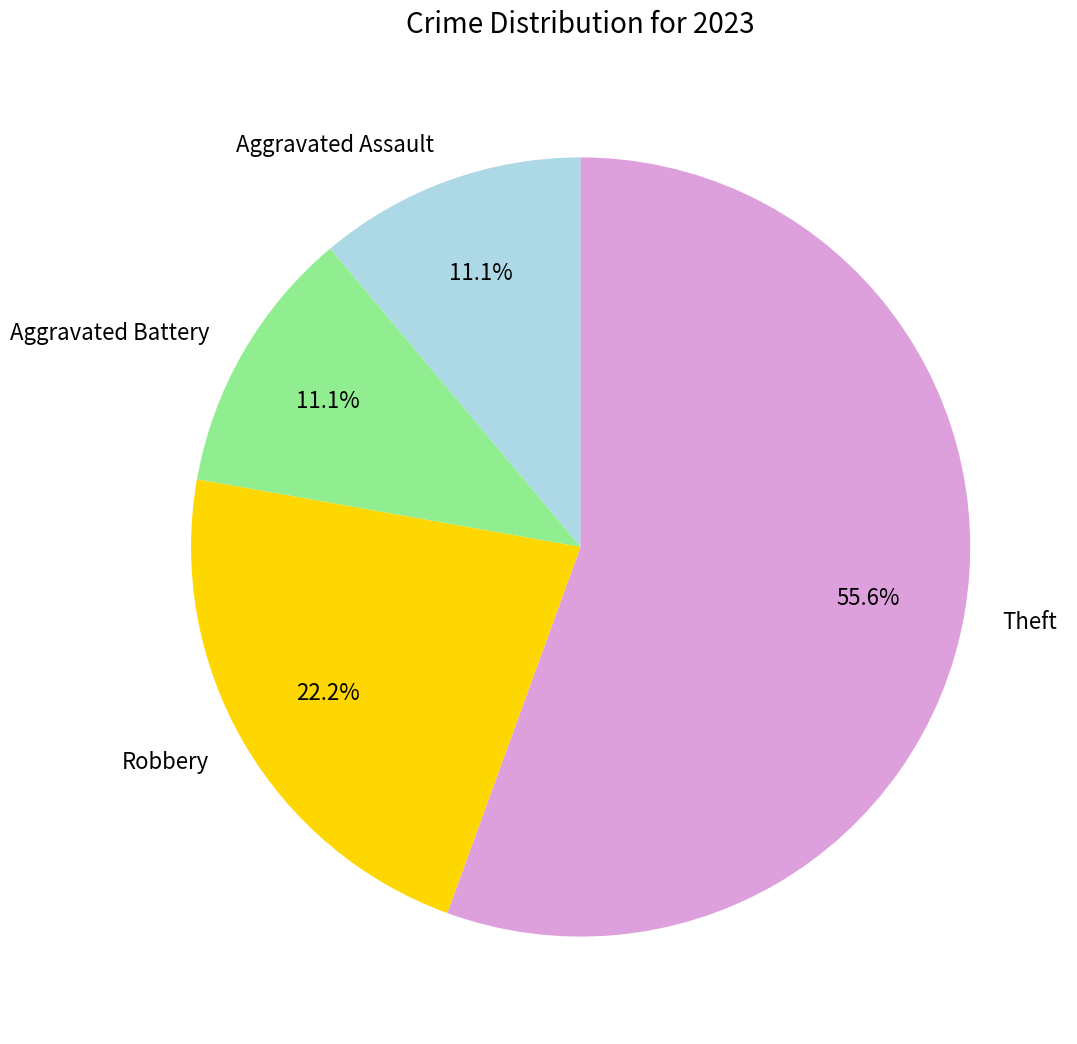

What percentage is the Aggravated Battery slice, to the nearest percent?

11%